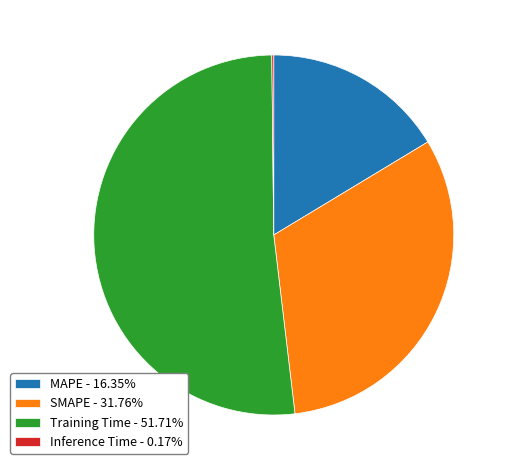

Does MAPE - 16.35% account for over 50% of the chart?

No